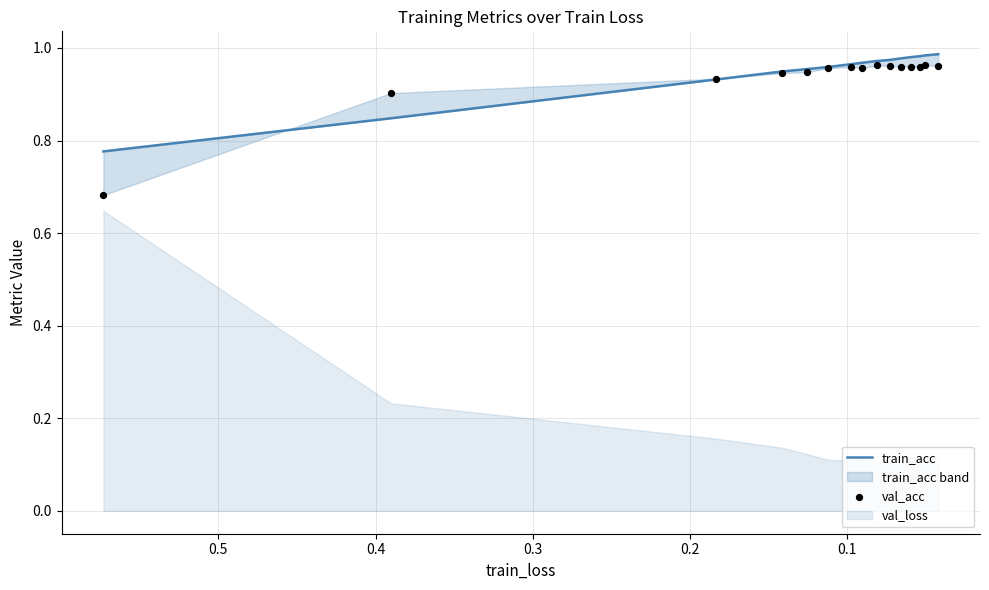

Which series reaches the maximum Y coordinate?

train_acc